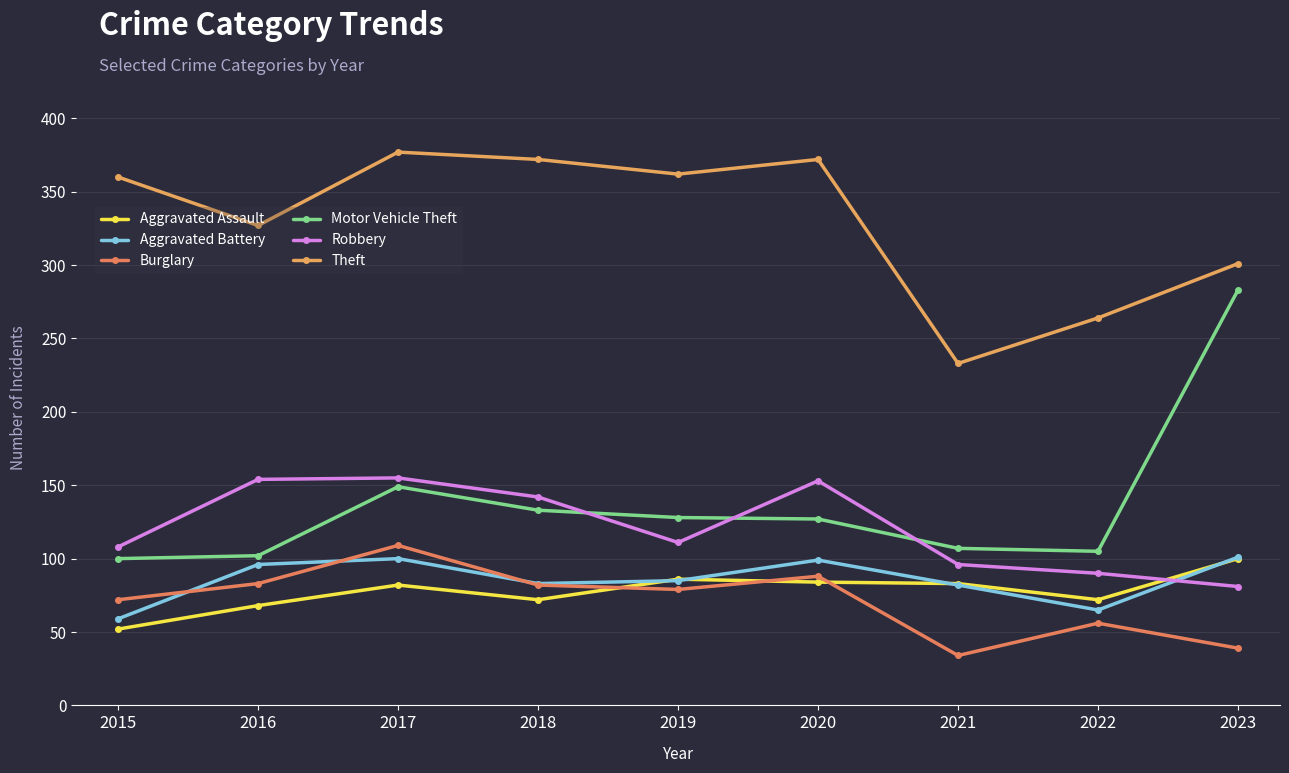

Reading left to right, extract all data points from this chart.

Aggravated Assault: 52	68	82	72	86	84	83	72	100
Aggravated Battery: 59	96	100	83	85	99	82	65	101
Burglary: 72	83	109	82	79	88	34	56	39
Motor Vehicle Theft: 100	102	149	133	128	127	107	105	283
Robbery: 108	154	155	142	111	153	96	90	81
Theft: 360	327	377	372	362	372	233	264	301